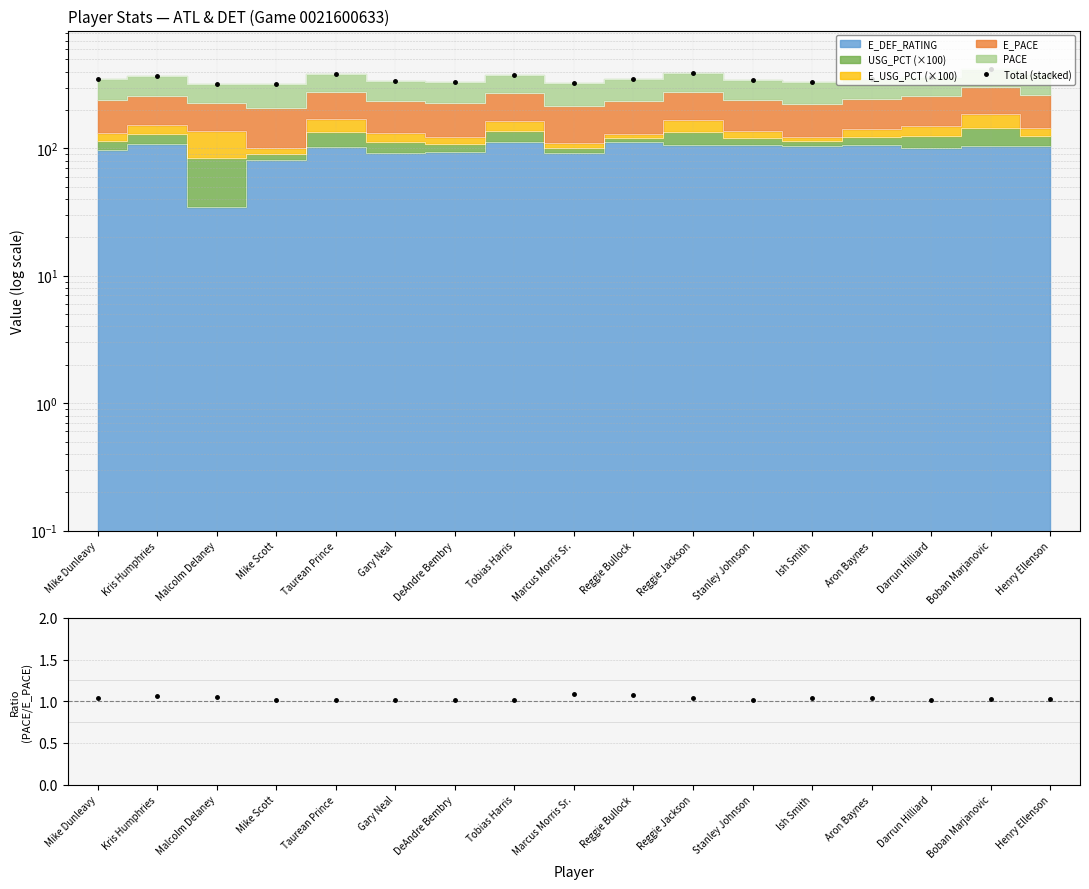

What is the minimum value shown in the chart?

1.0